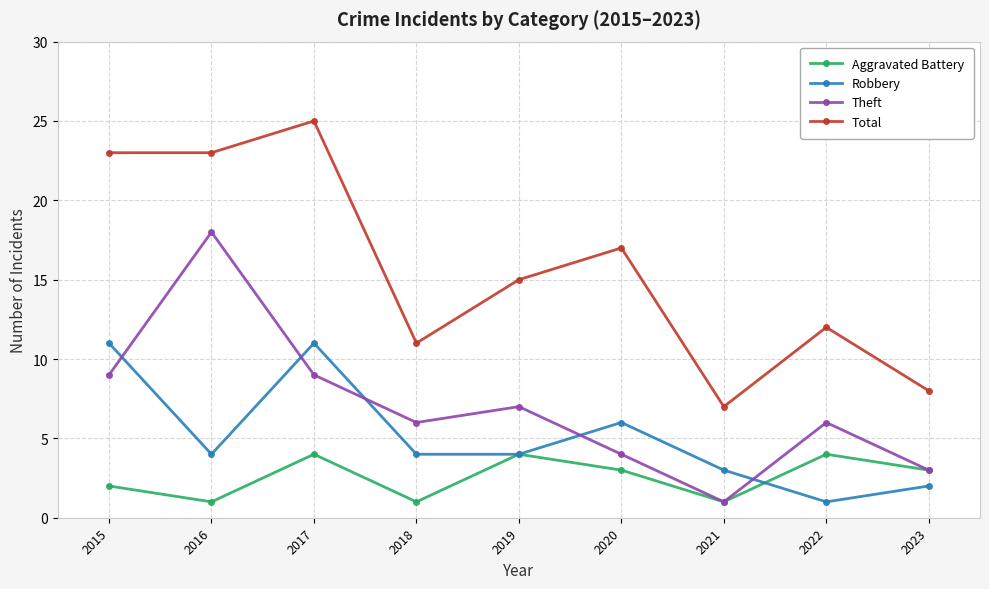

At which category does Robbery reach its first local peak?

2017